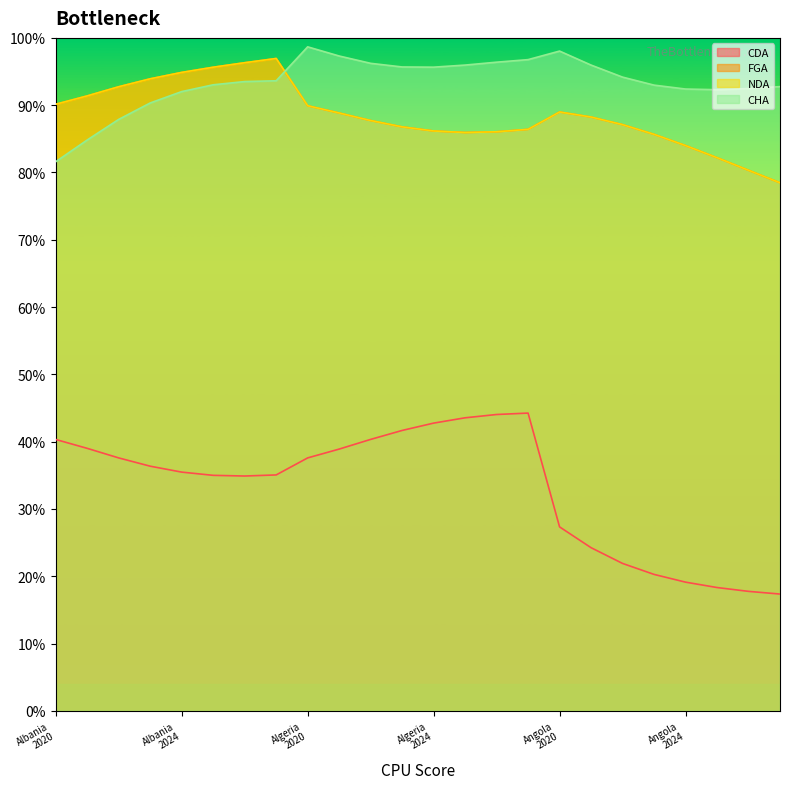

True or false: FGA and CDA intersect in this chart.

False